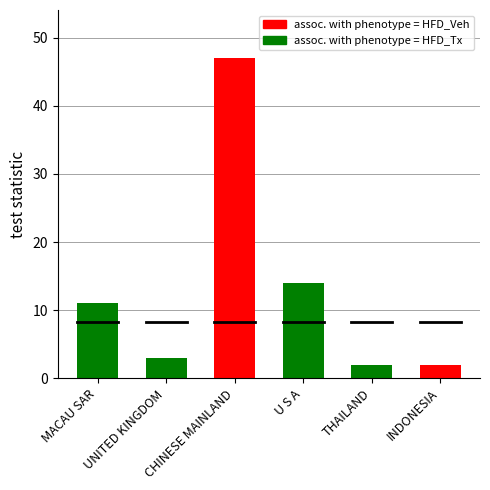

Is it true that assoc. with phenotype = HFD_Tx equals 2 at UNITED KINGDOM?

False